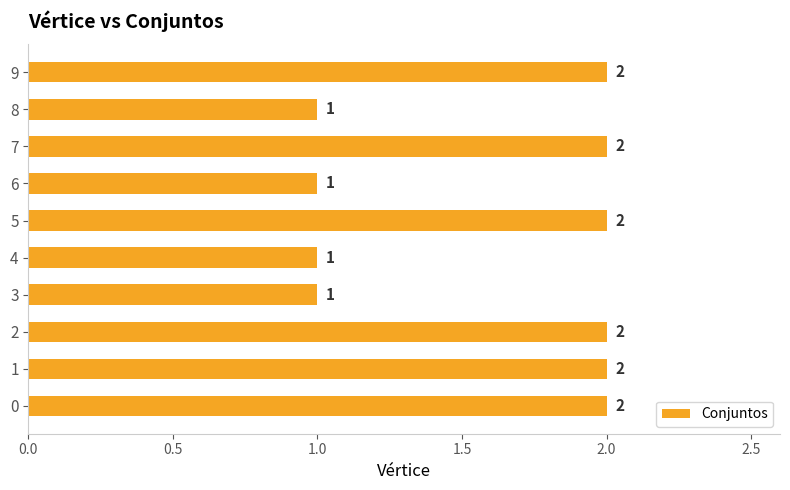

What is the average value?

2